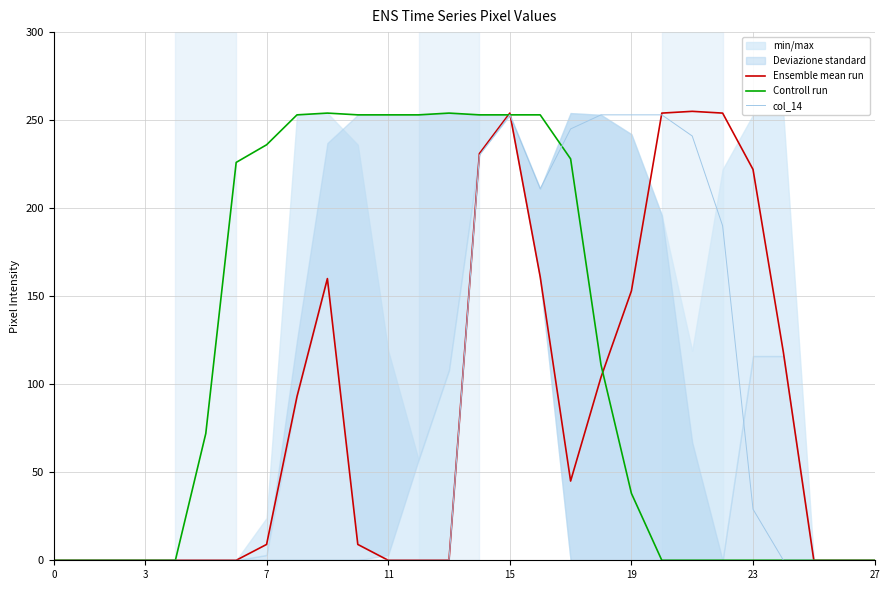

Does the chart have visible grid lines?

Yes